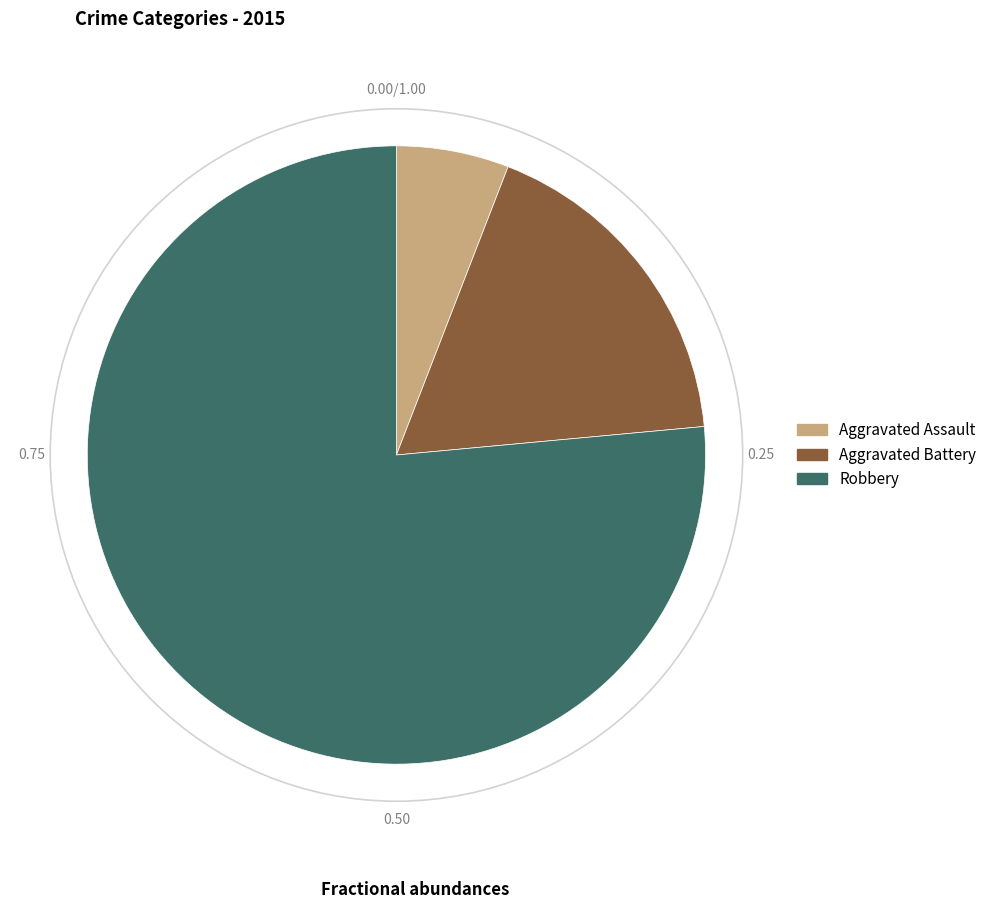

Do Aggravated Battery and Robbery together represent more than half of the pie?

Yes